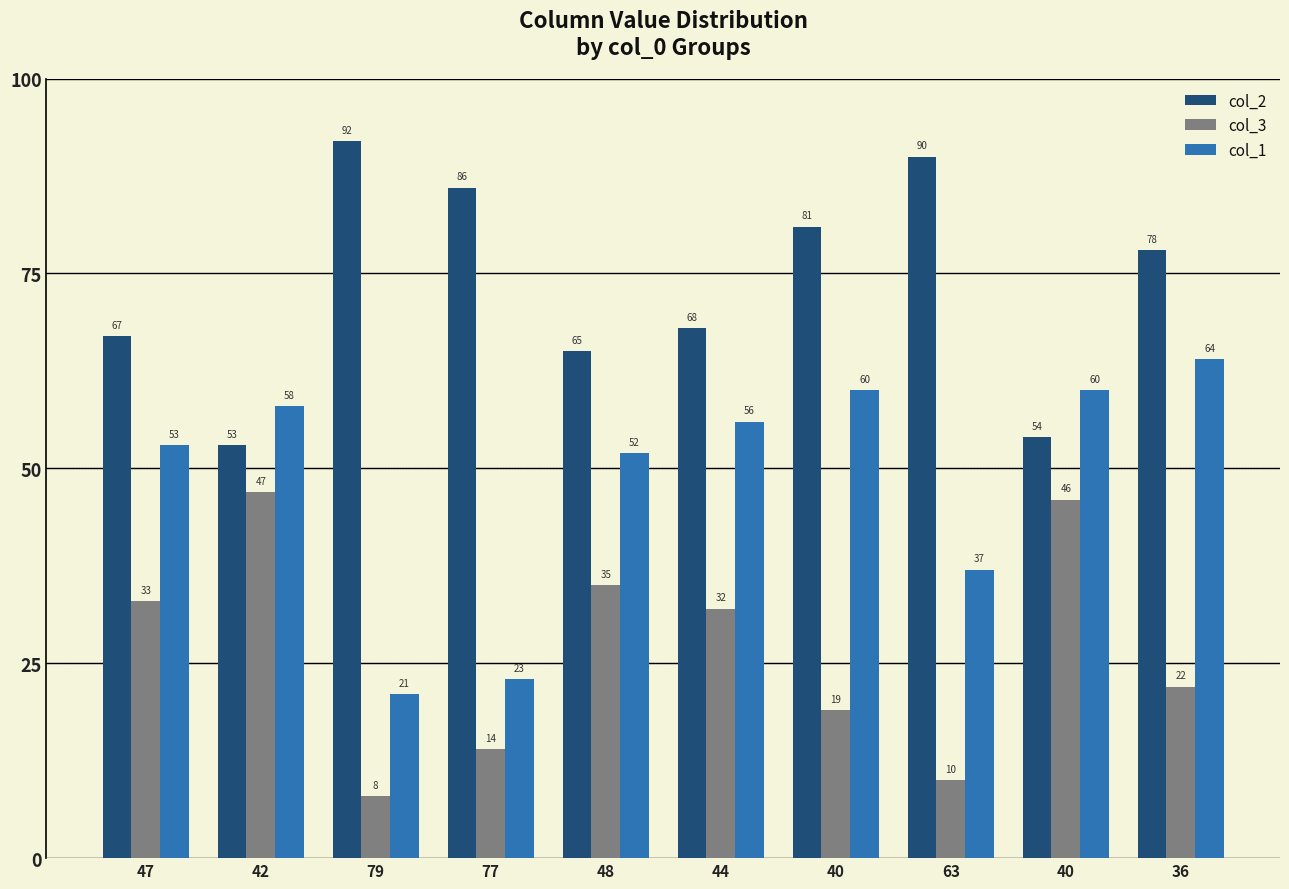

At how many categories does at least one series exceed 86?

2